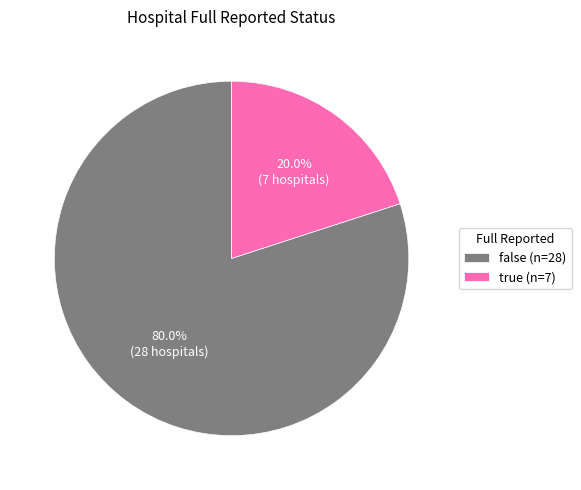

What percentage is the true slice, to the nearest percent?

20%